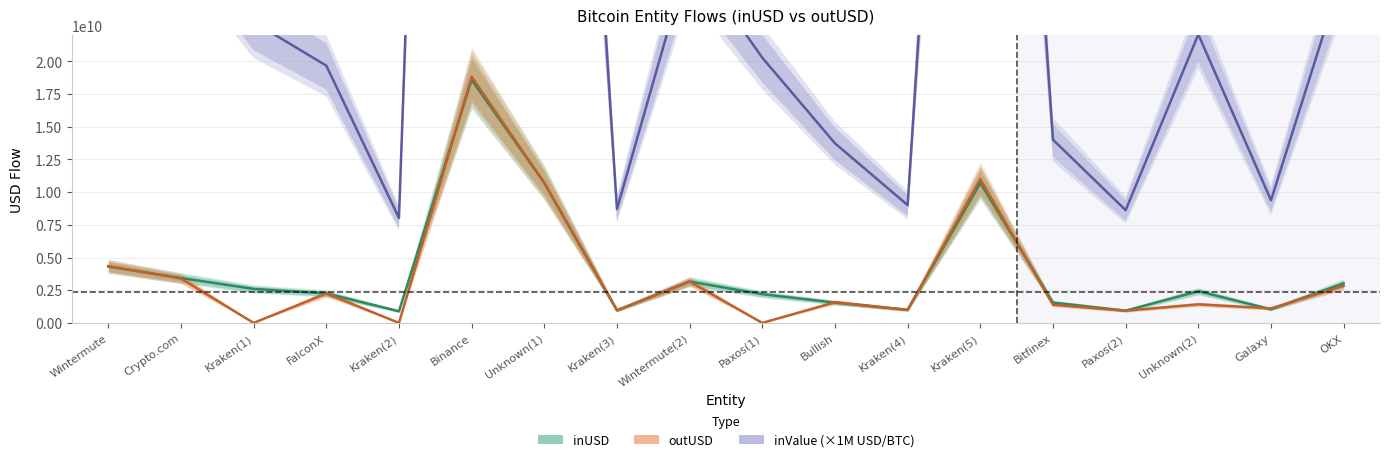

The value of outUSD at Kraken(2) is 0.0. True or false?

True